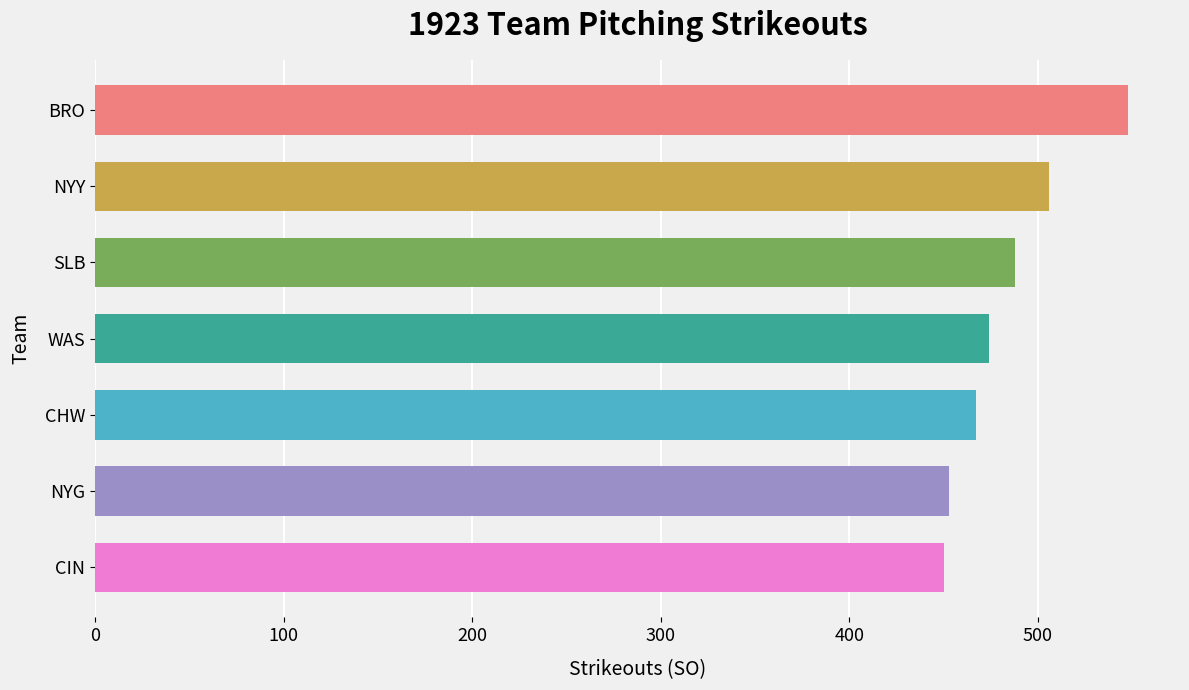

Is it true that the value at SLB is 488?

True